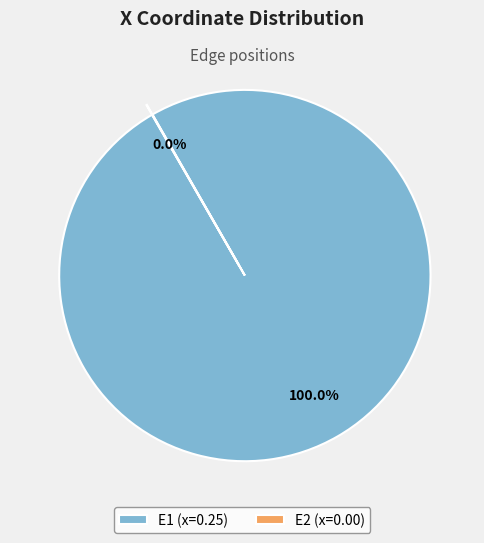

Is there a majority slice in this chart?

Yes